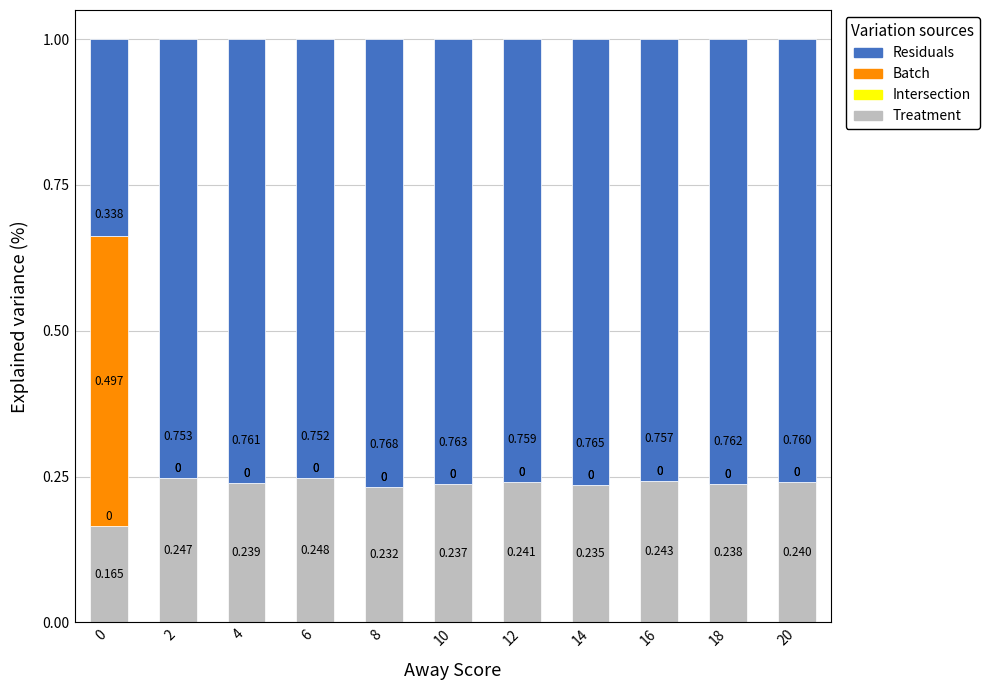

Which series changed the most between 10 and 20?

Treatment